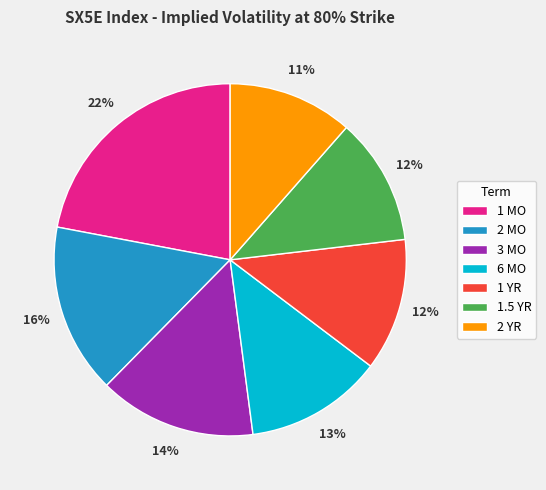

To the nearest percent, what is the difference between the 2 YR and 1 YR slice percentages?

1%